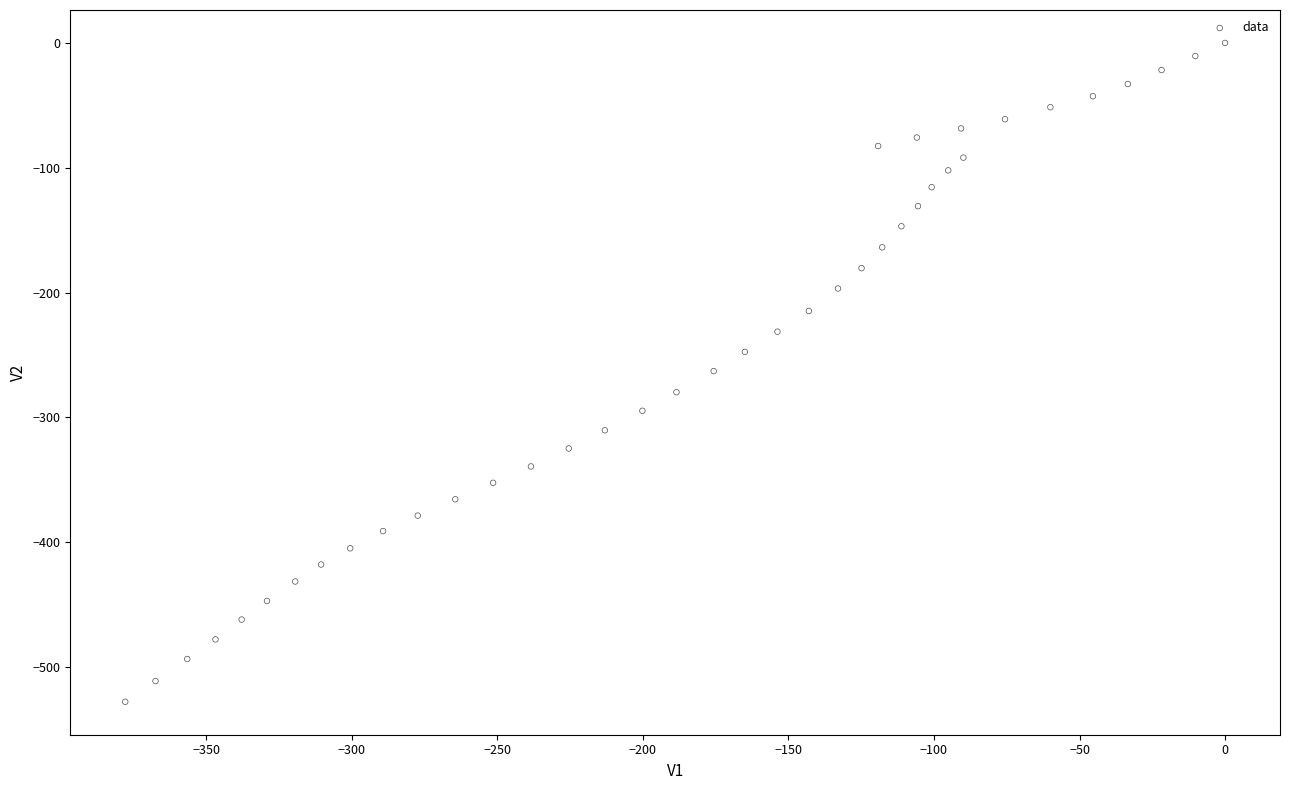

What is the range of Y values (max minus min)?

528.0